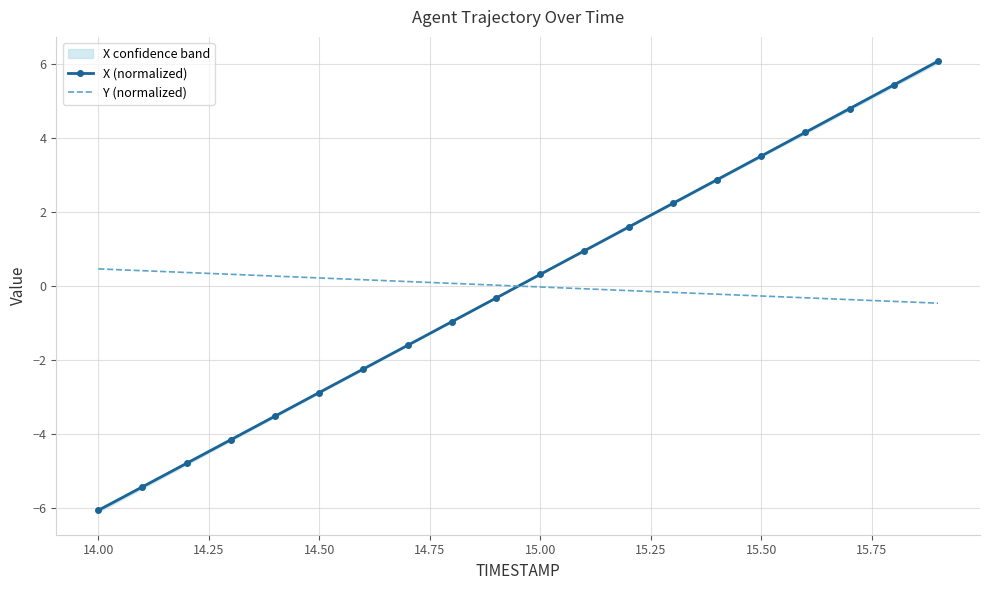

The Y (normalized) series shows -0.3 at 15.50. True or false?

True